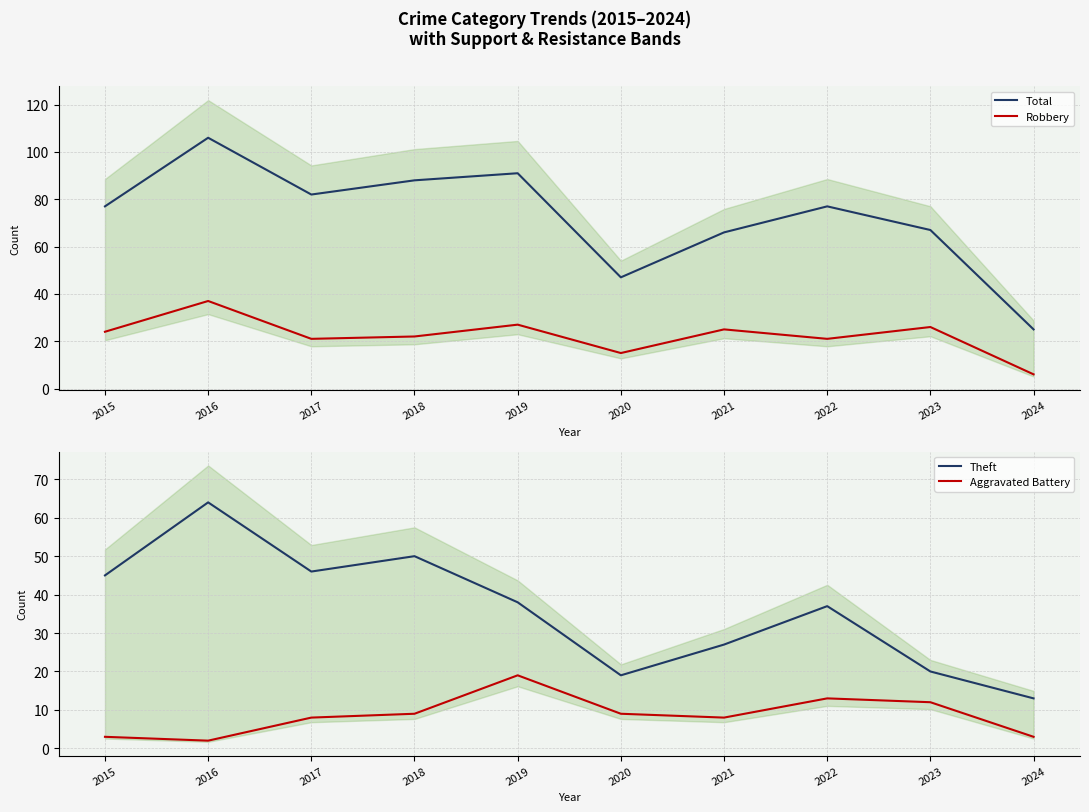

The value of Robbery at 2017 is 34. True or false?

False